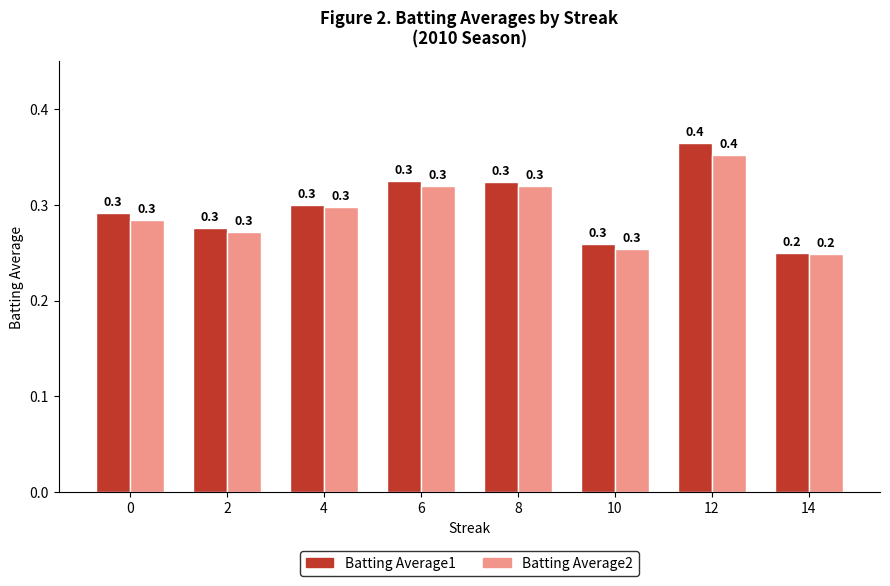

The value of Batting Average1 at 6 is 0.1. True or false?

False